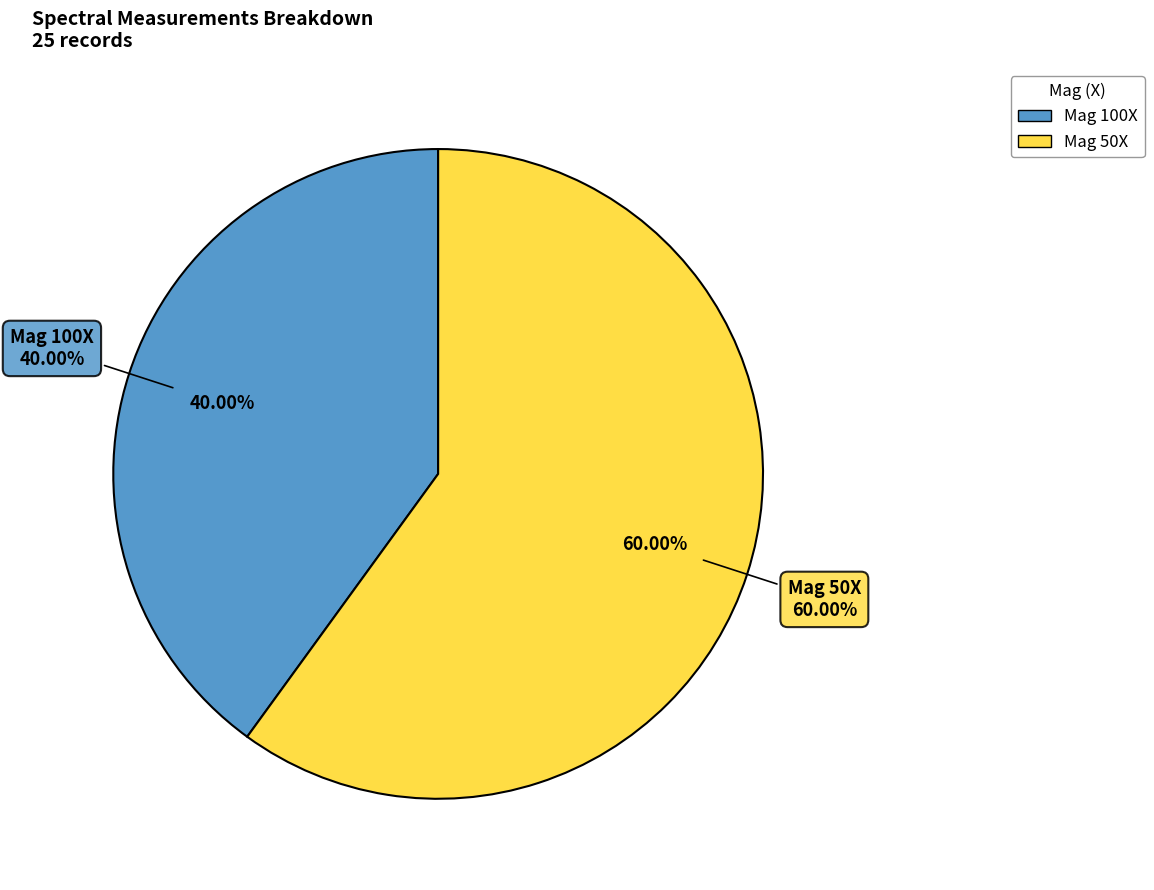

Is there any slice that represents more than half of the pie?

No